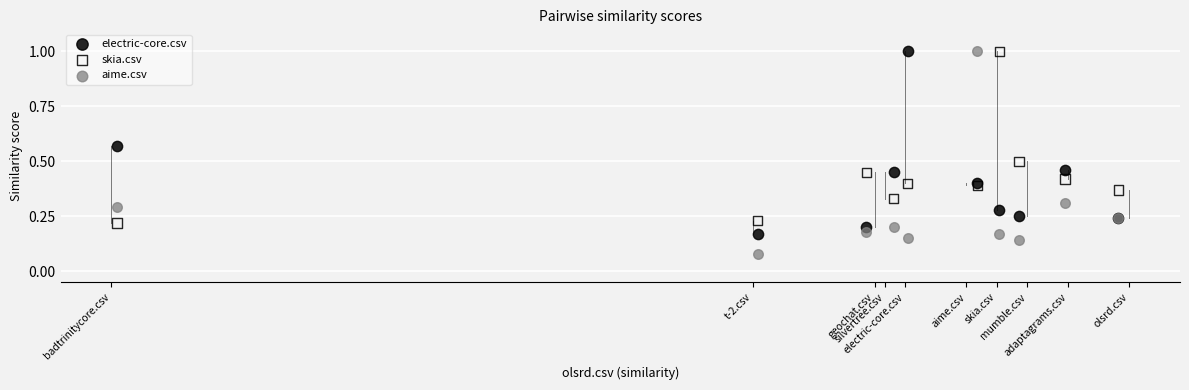

Which series contains the lowest Y value?

aime.csv